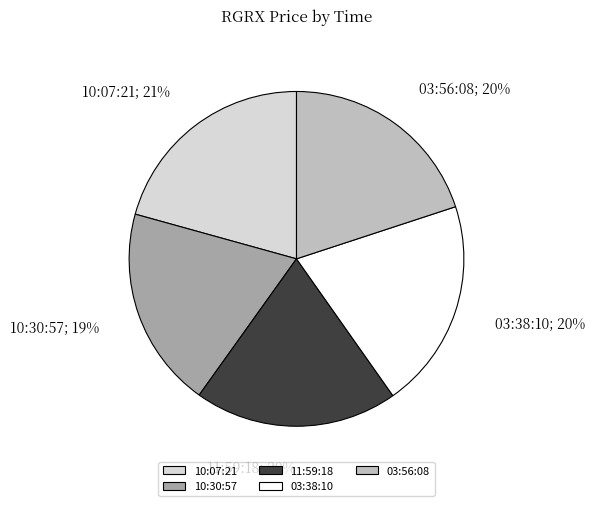

Does any single category account for the majority?

No